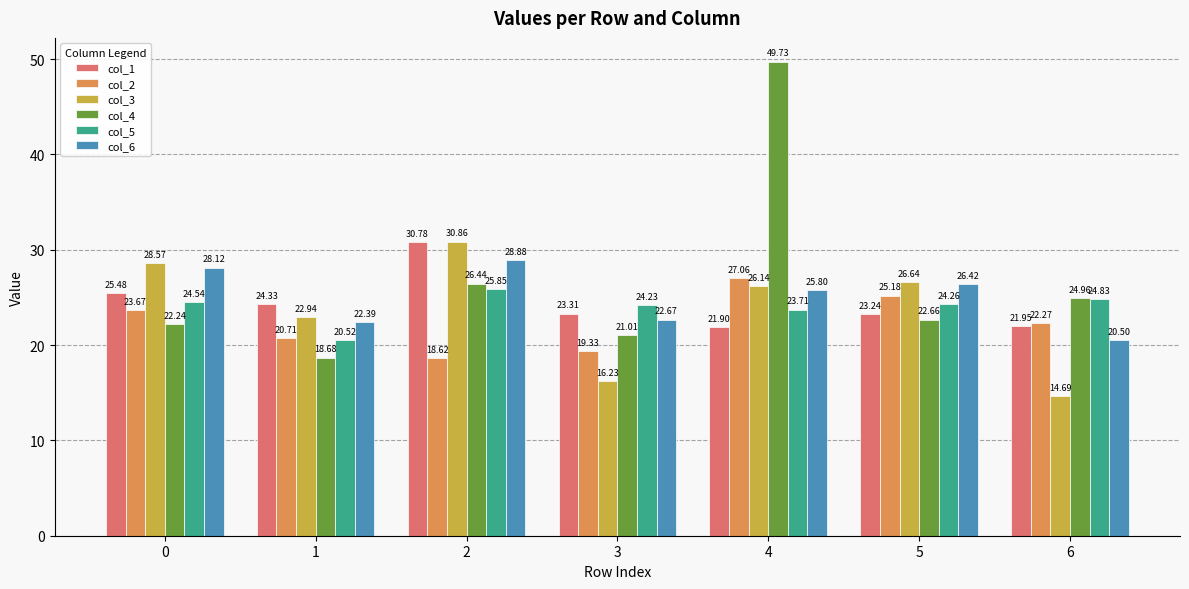

Which label corresponds to the smallest value in the chart?

6